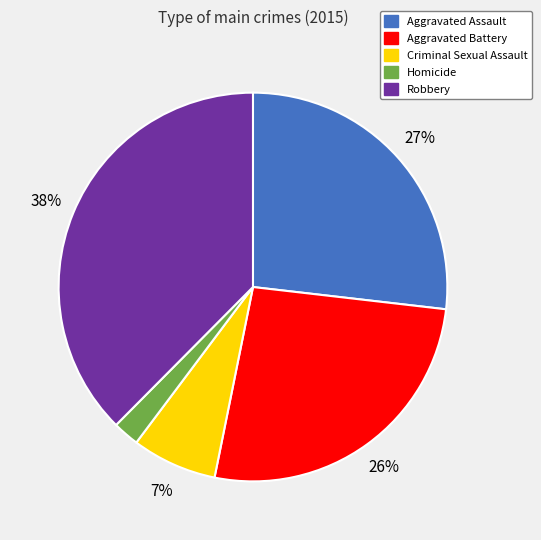

How many segments does this pie chart have?

5